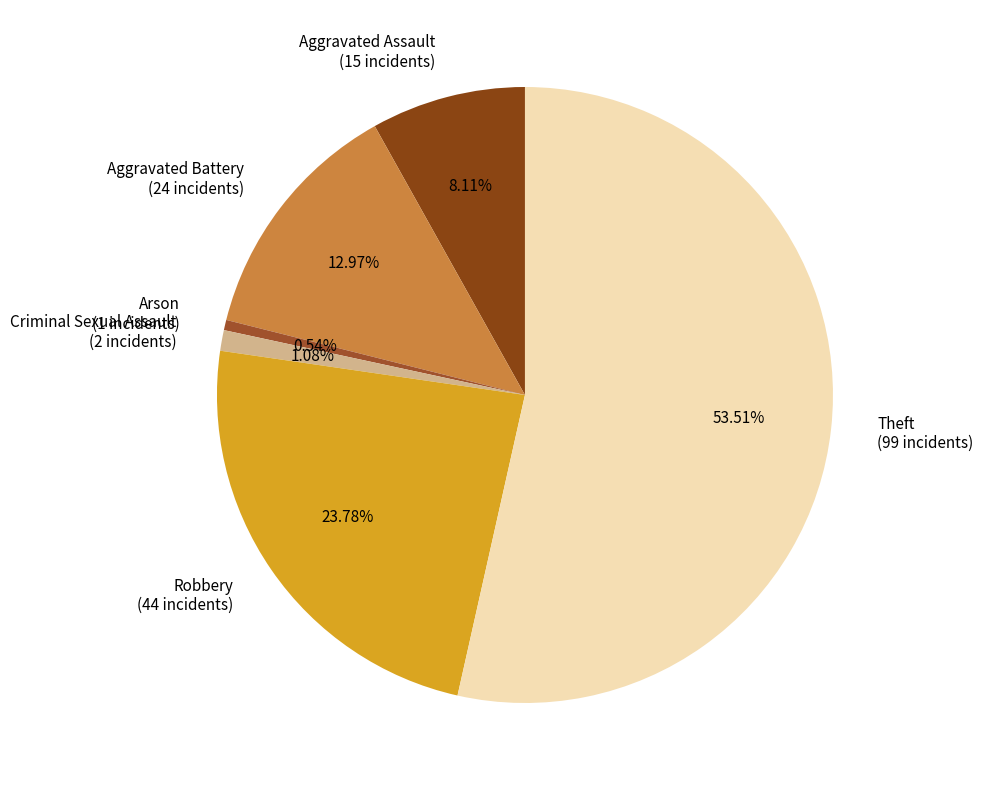

To the nearest percent, what portion does Criminal Sexual Assault represent?

1%